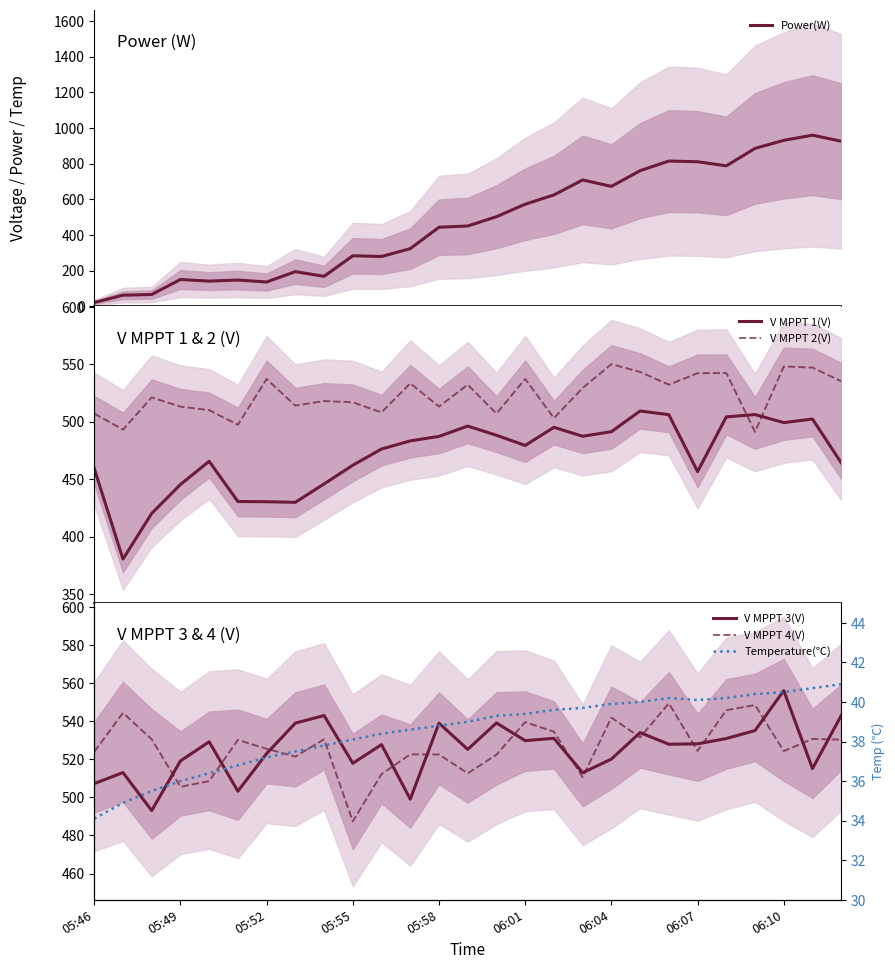

What is the highest value of the Power(W) series?

960